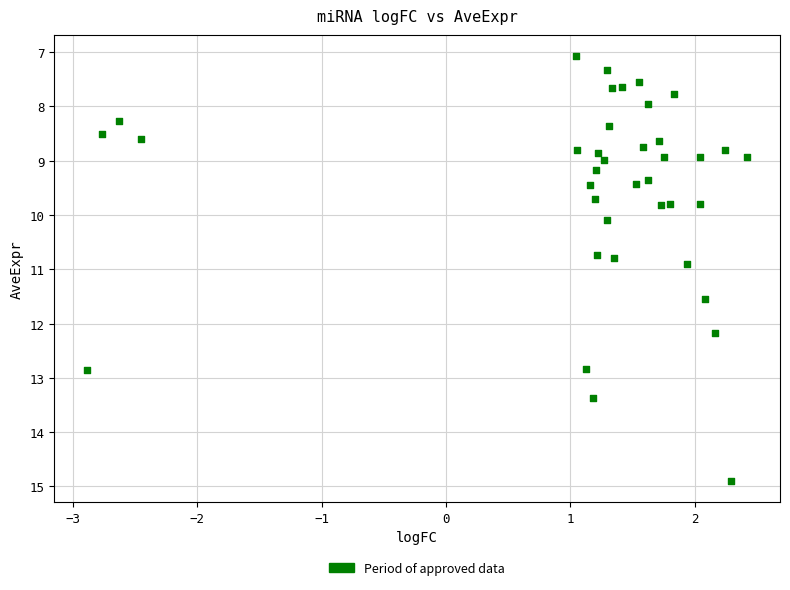

What Y value in the scatter plot is closest to 10?

10.1